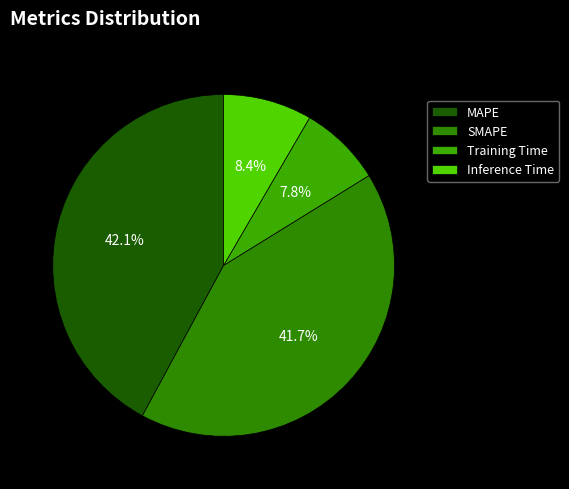

Is Inference Time the majority of the pie?

No